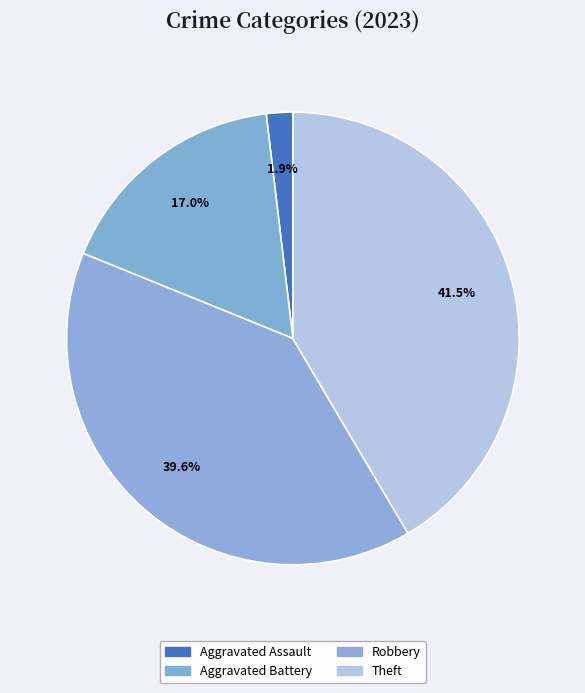

How many slices are in this pie chart?

4